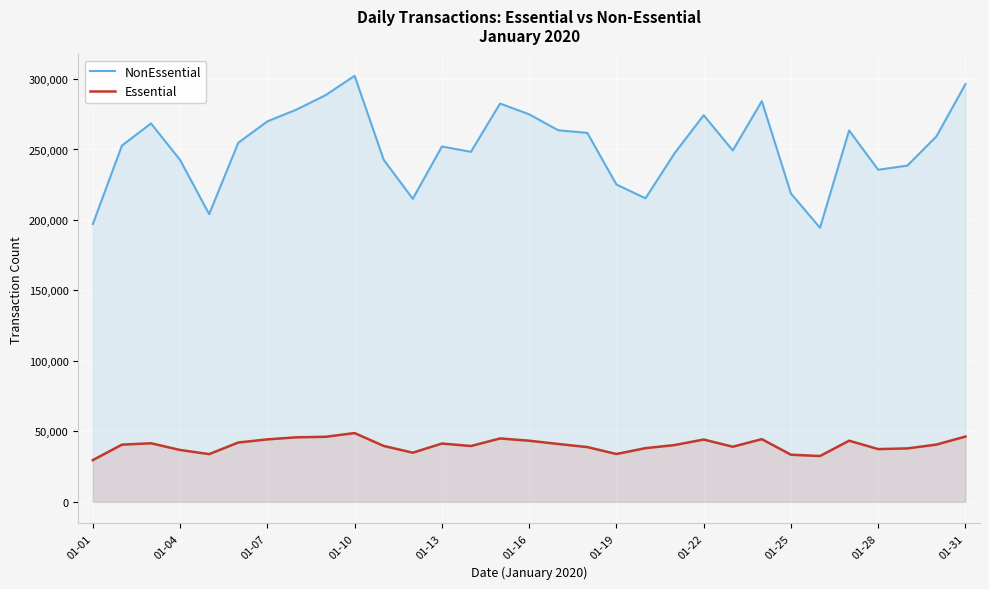

In Essential, how many points are lower than both neighbors (excluding endpoints)?

7